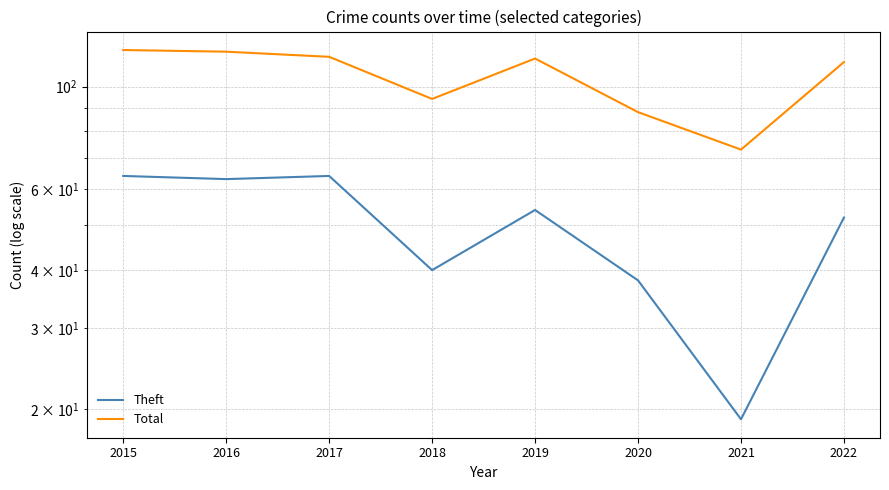

Rank the categories by Theft value from lowest to highest.

2021, 2020, 2018, 2022, 2019, 2016, 2015, 2017